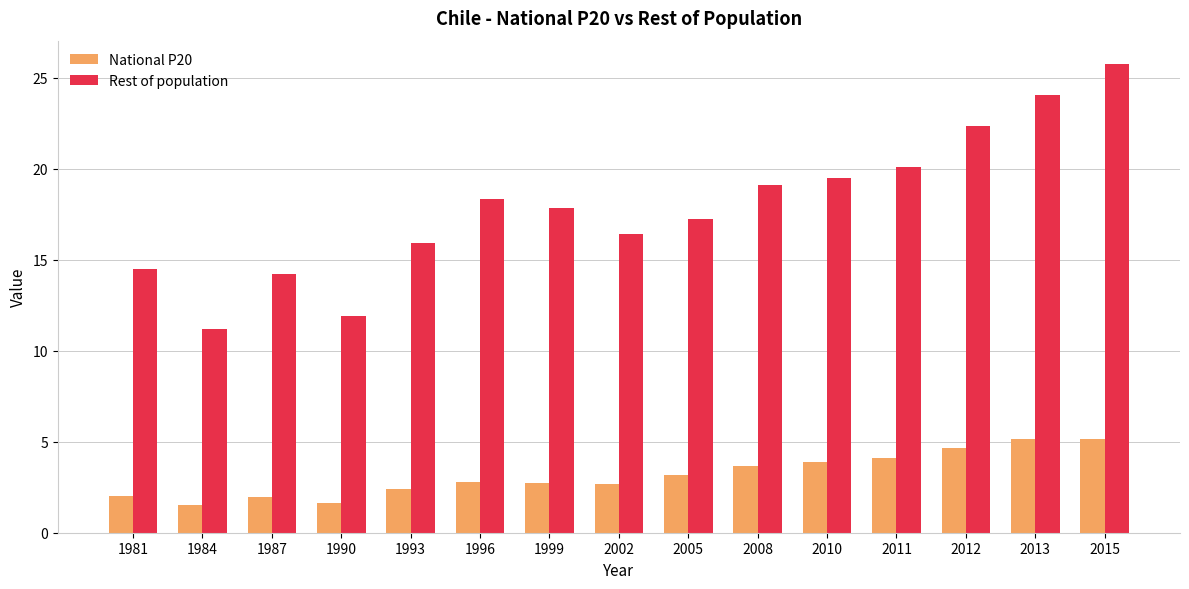

What value does the National P20 series have at 1990?

1.6